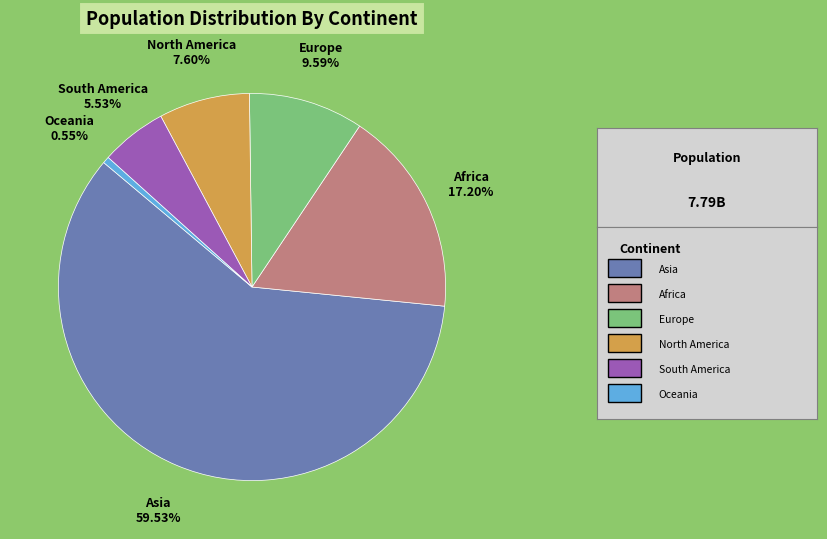

How many segments does this pie chart have?

6